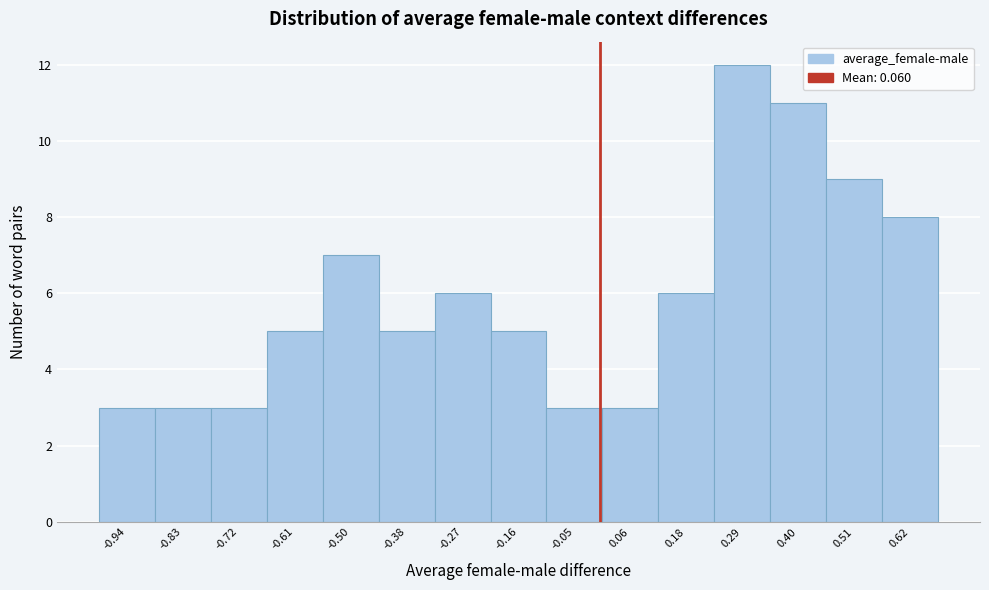

Reading left to right, transcribe all the data shown in this chart.

-0.94=3	-0.83=3	-0.72=3	-0.61=5	-0.50=7	-0.38=5	-0.27=6	-0.16=5	-0.05=3	0.06=3	0.18=6	0.29=12	0.40=11	0.51=9	0.62=8